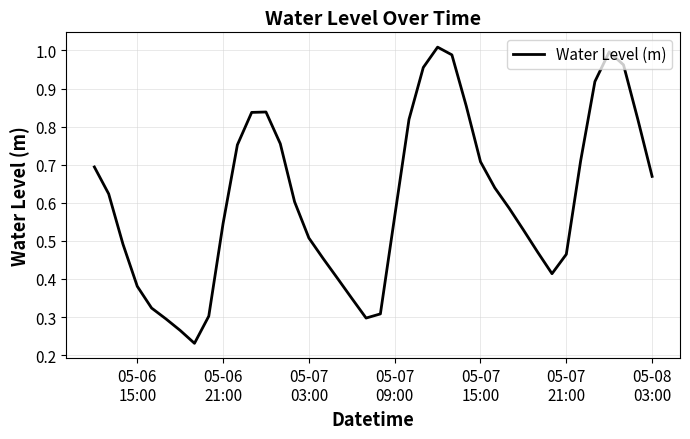

Reading left to right, what are all the values shown in this chart?

0.7	0.6	0.5	0.4	0.3	0.3	0.3	0.2	0.3	0.5	0.8	0.8	0.8	0.8	0.6	0.5	0.5	0.4	0.3	0.3	0.3	0.6	0.8	1.0	1.0	1.0	0.9	0.7	0.6	0.6	0.5	0.5	0.4	0.5	0.7	0.9	1.0	1.0	0.8	0.7